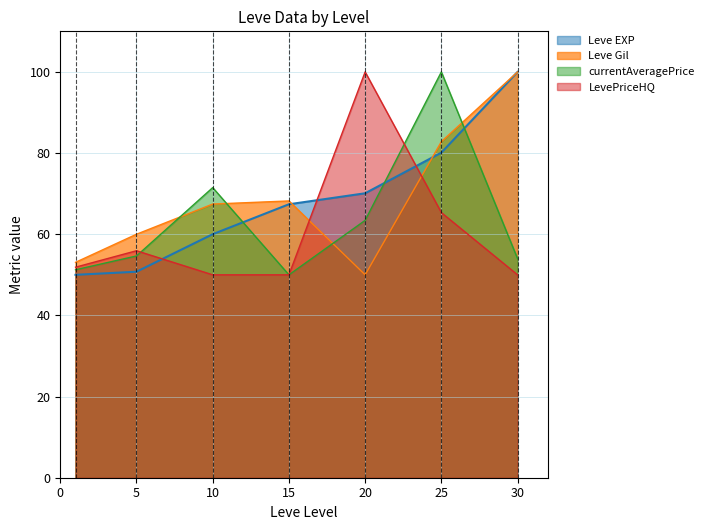

The LevePriceHQ series shows 13.6 at 5. True or false?

False